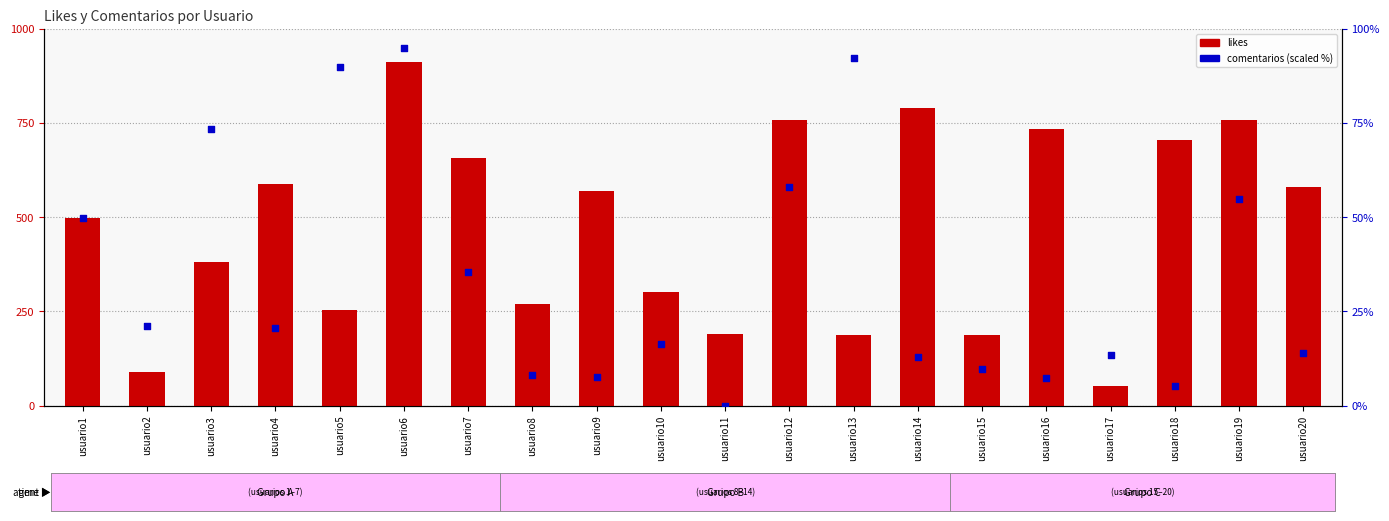

At how many categories does at least one series exceed 201?

15